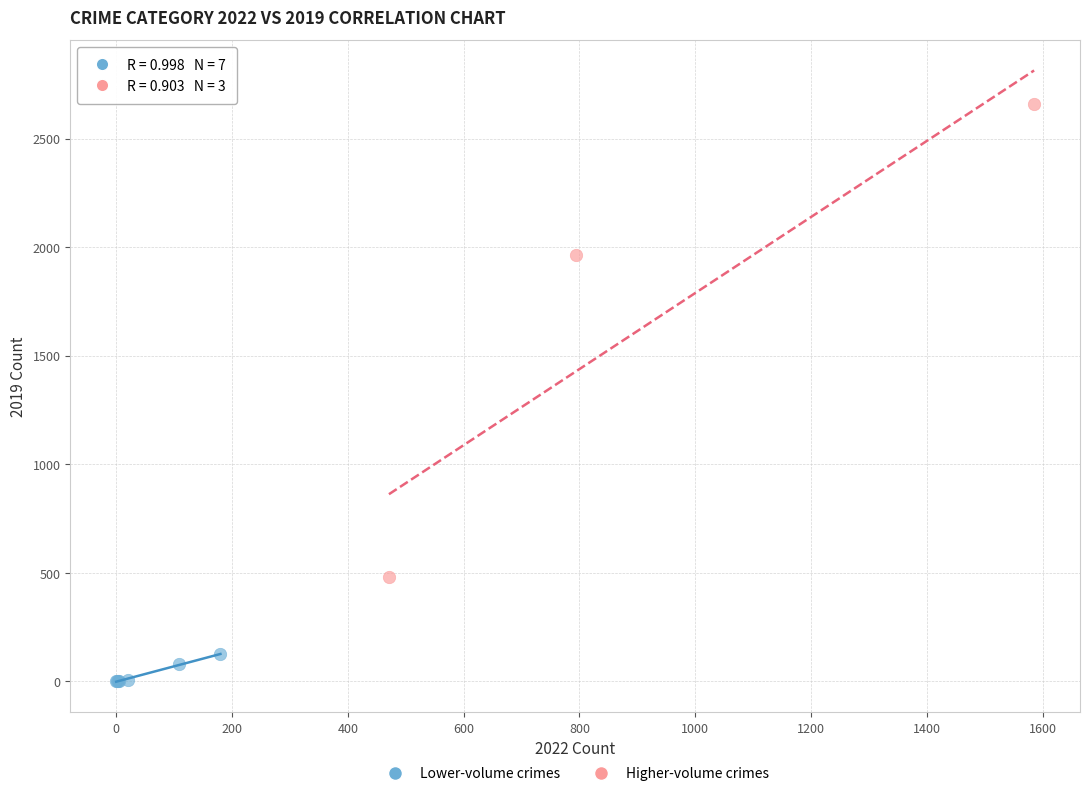

Which series has the largest Y range (max minus min)?

Higher-volume crimes